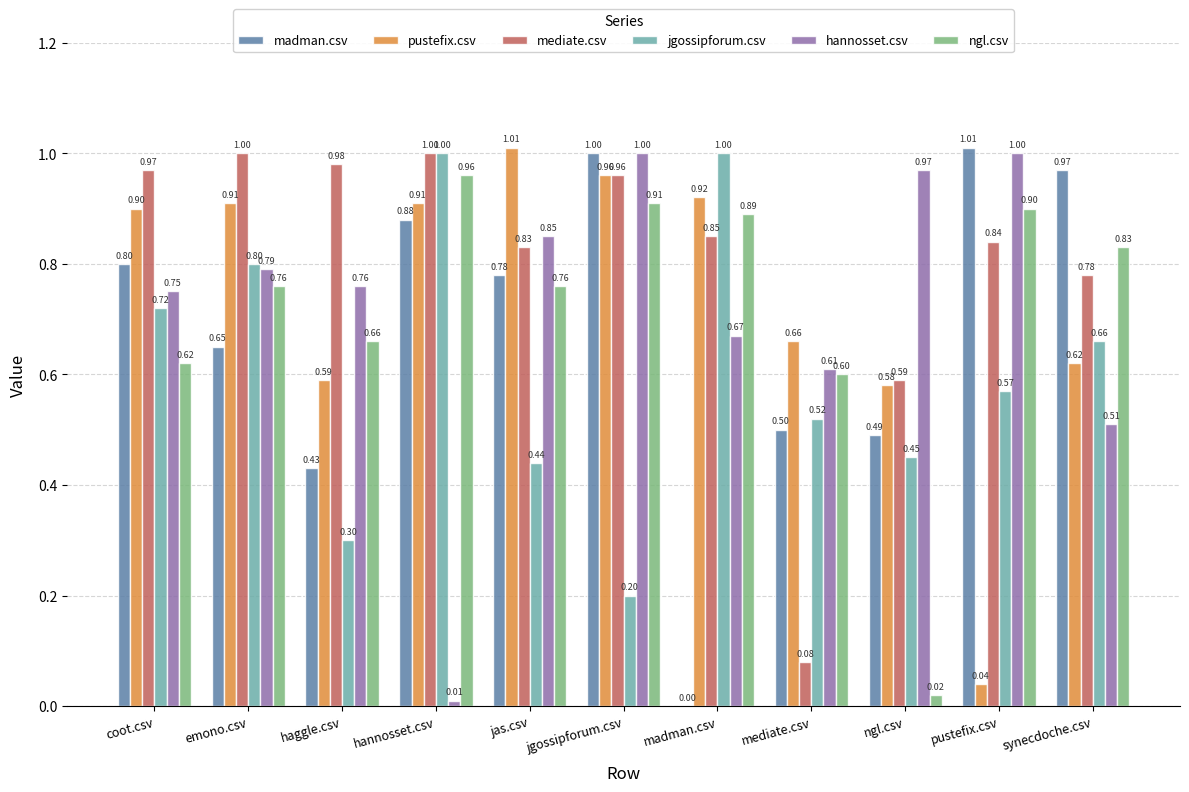

Which series changed the most between jas.csv and madman.csv?

madman.csv